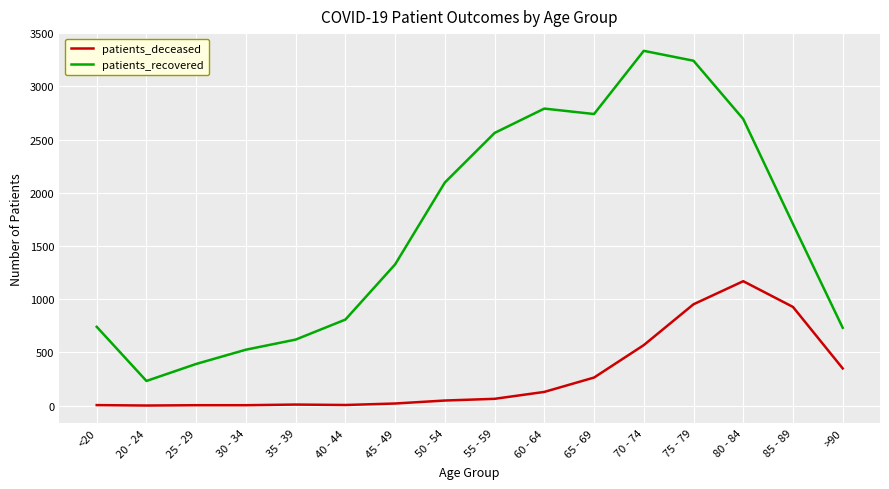

How many interior local peaks does the patients_recovered series have?

2